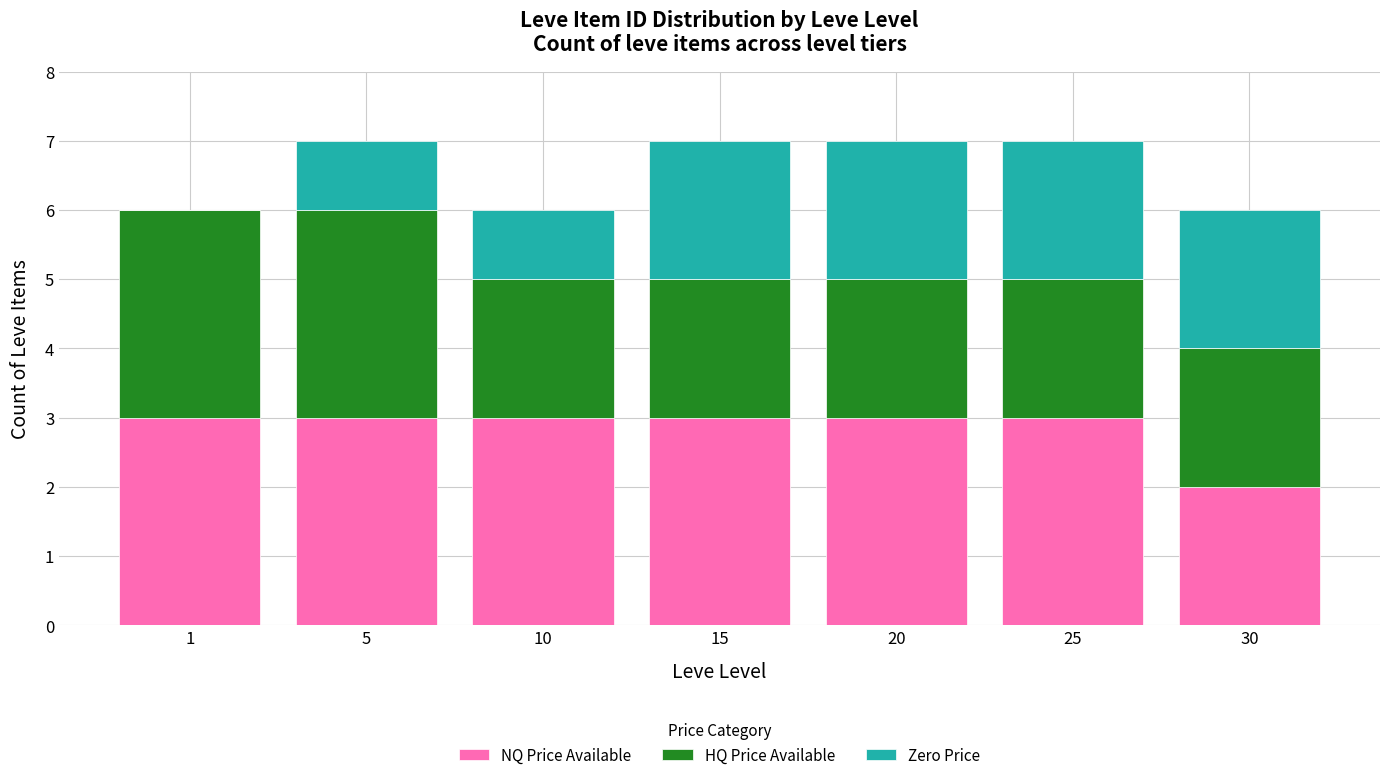

Reading left to right, what are the values for NQ Price Available?

1=3	5=3	10=3	15=3	20=3	25=3	30=2